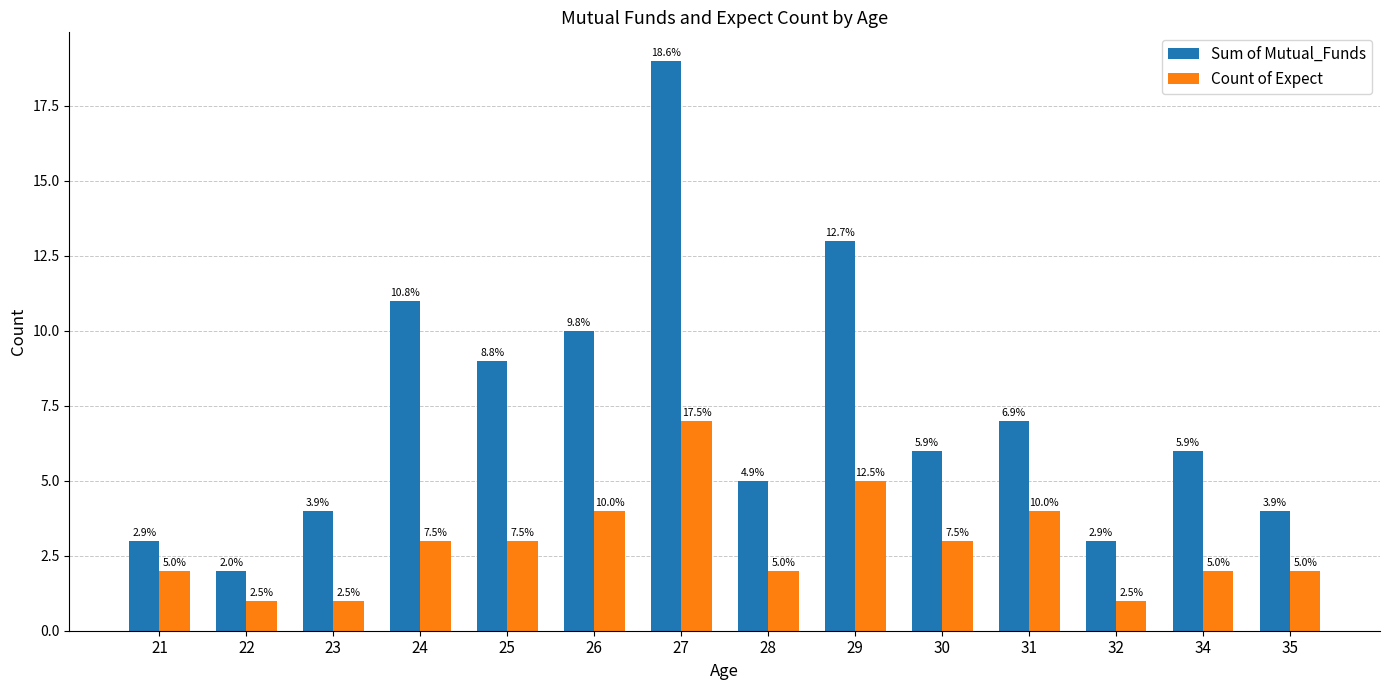

Which category has the highest value in the Sum of Mutual_Funds series?

27